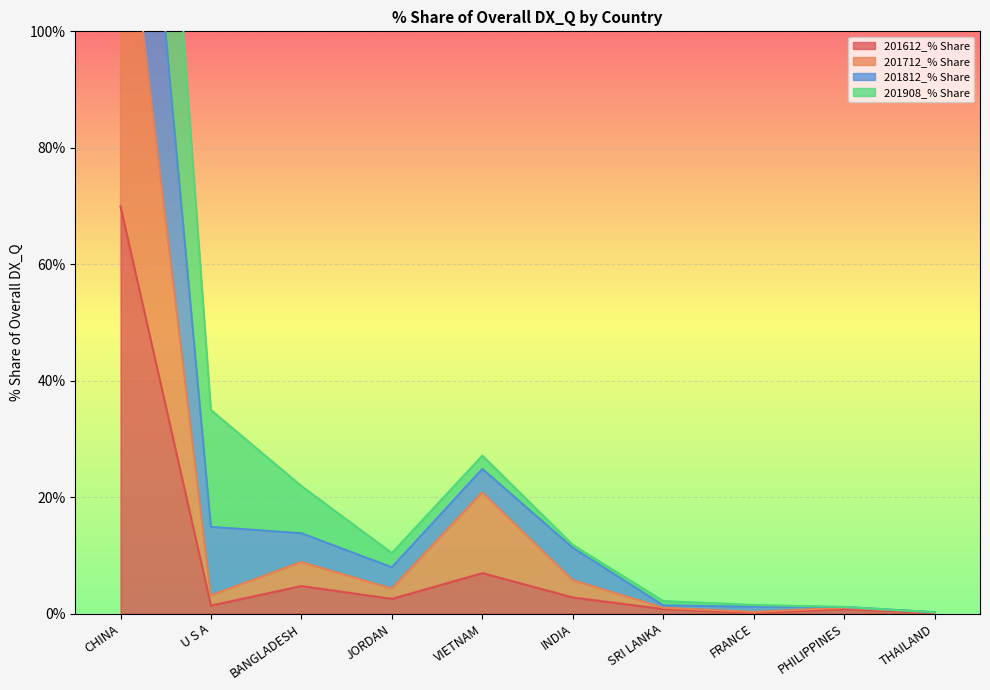

True or false: 201612_% Share has a value of 4.7 at BANGLADESH.

True